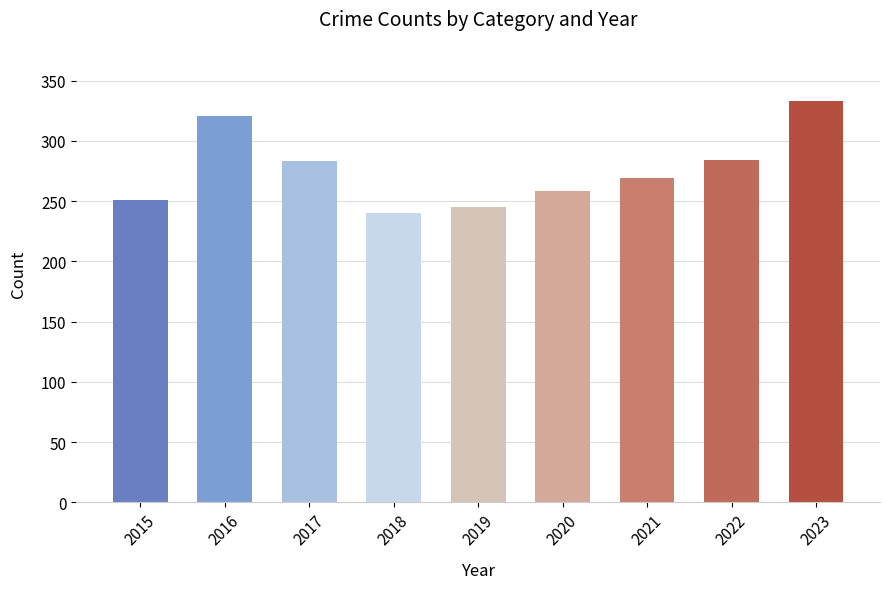

What is the minimum value shown in the chart?

240